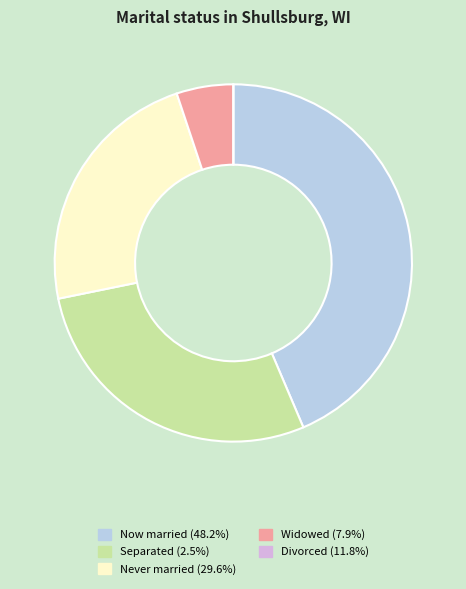

What is the ratio of the value at Separated (2.5%) to the value at Now married (48.2%)?

0.6